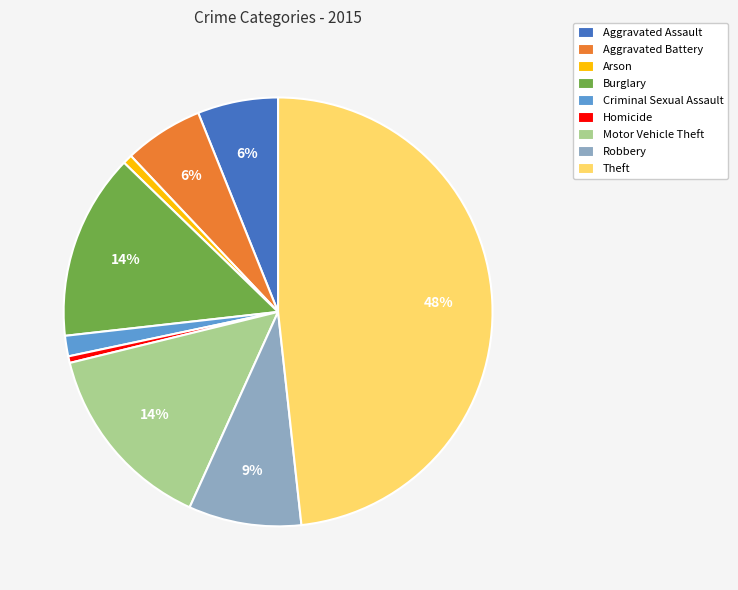

What is the ratio of the value at Aggravated Assault to the value at Burglary?

0.4